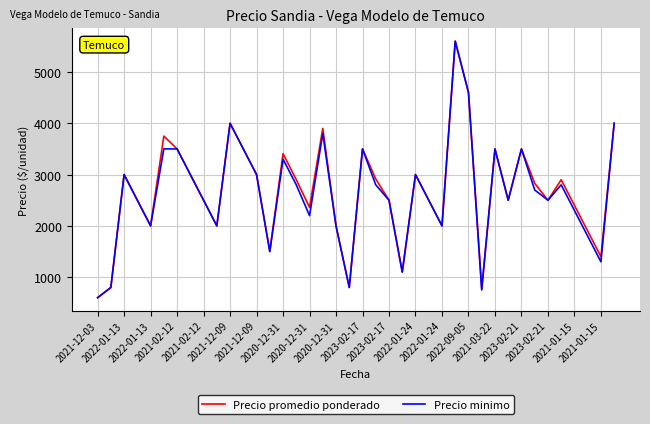

How many categories are shown in the chart?

40